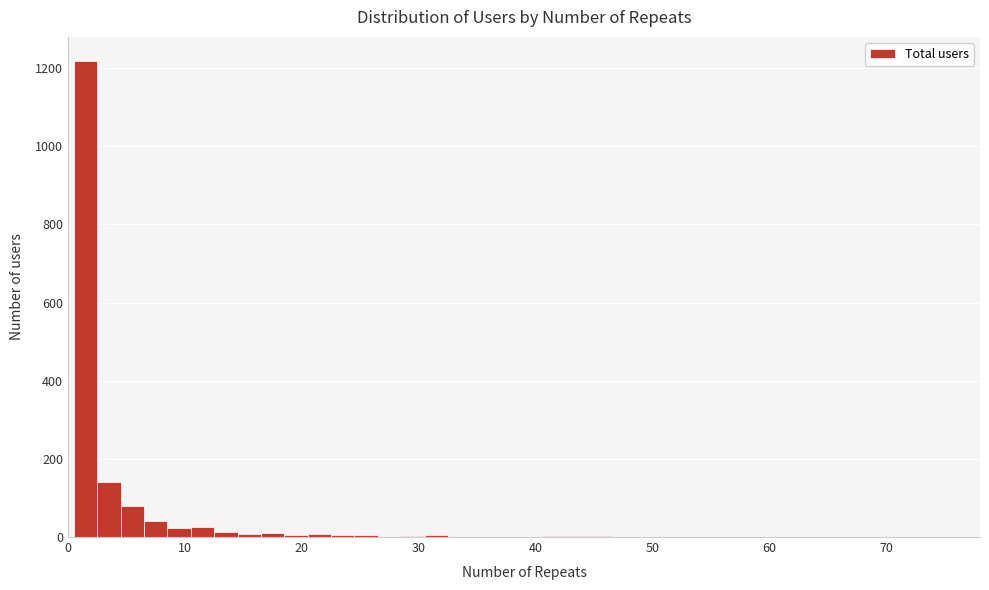

Read against the x-axis, roughly where is the centre of the tallest bar?

2